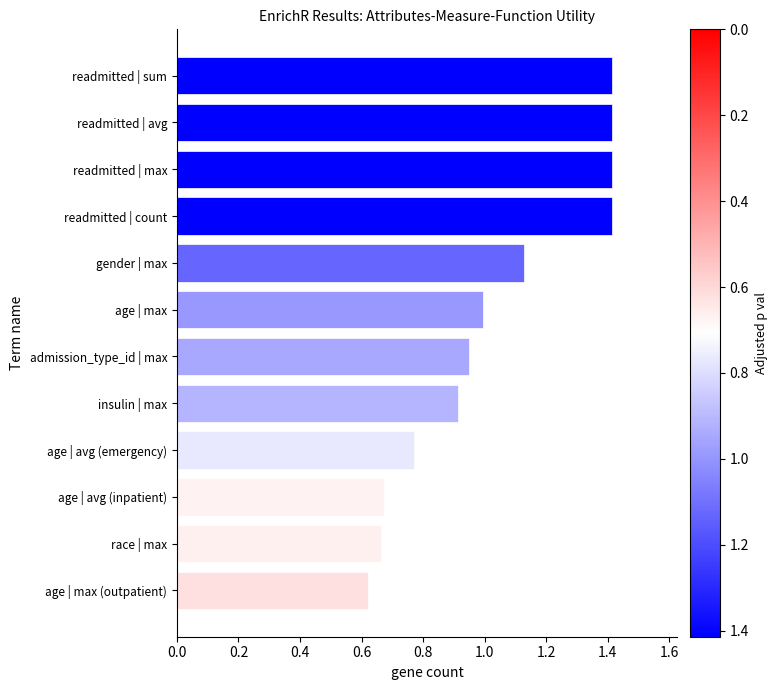

What is the change in value from readmitted | max to age | max?

-0.4